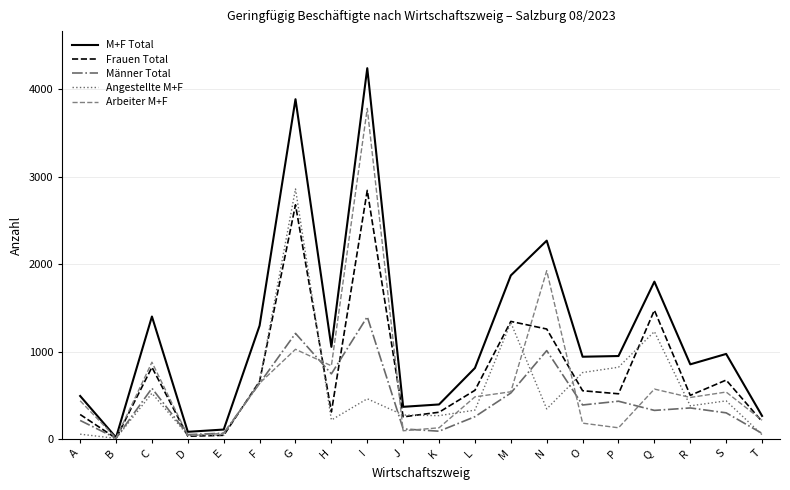

Is the value of M+F Total at P greater than the value of Arbeiter M+F at M?

Yes